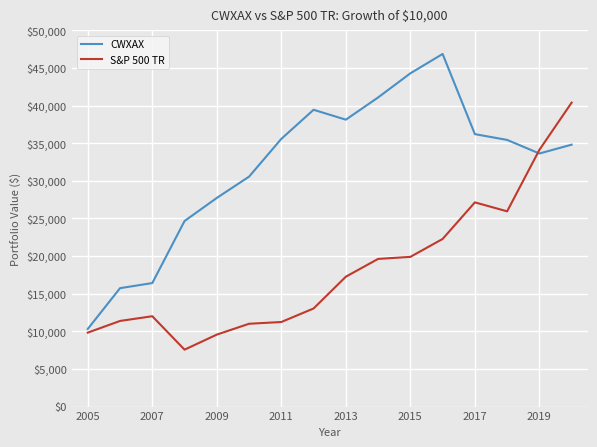

What is the lowest value of the CWXAX series?

10318.7